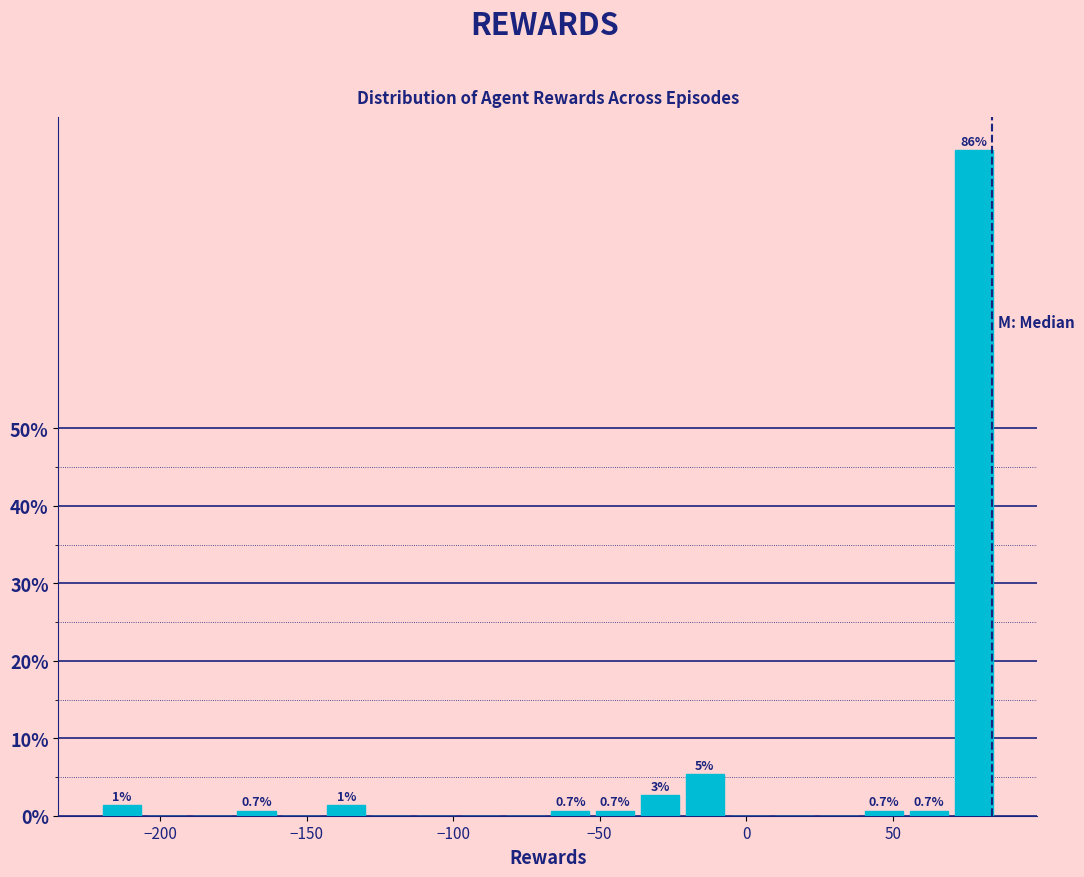

Read against the x-axis, roughly where is the centre of the tallest bar?

80